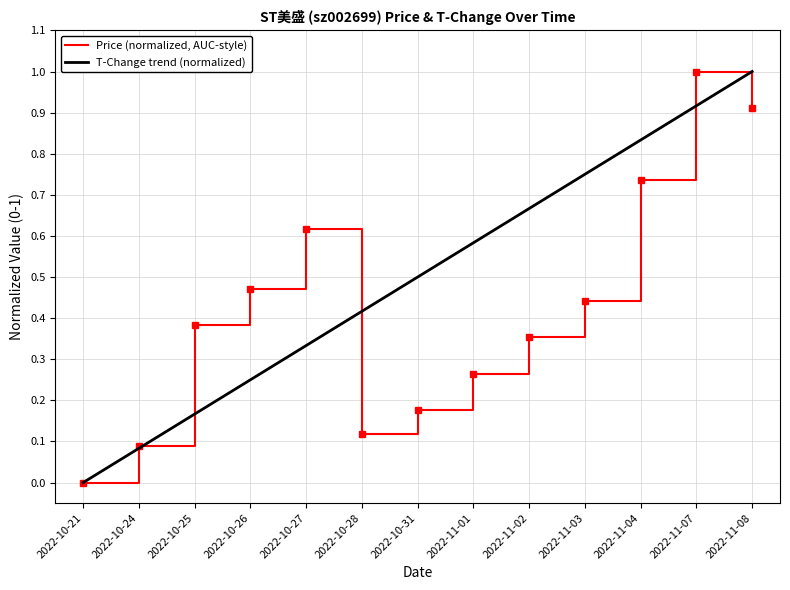

Rank the series at 2022-11-02 from highest to lowest value.

T-Change trend (normalized), Price (normalized, AUC-style)